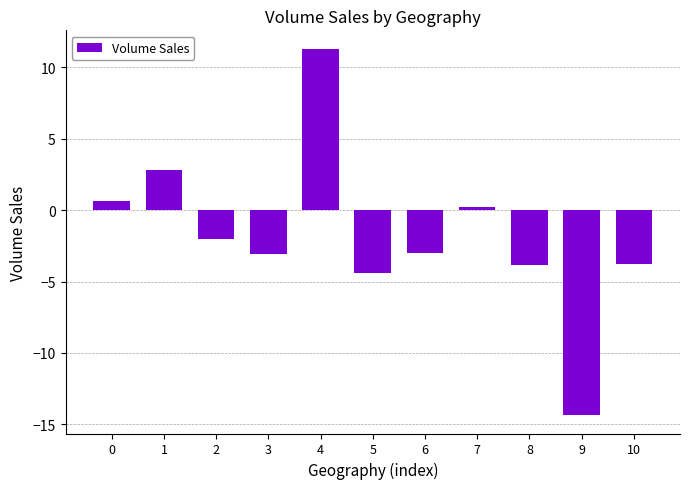

How many values are below zero?

7